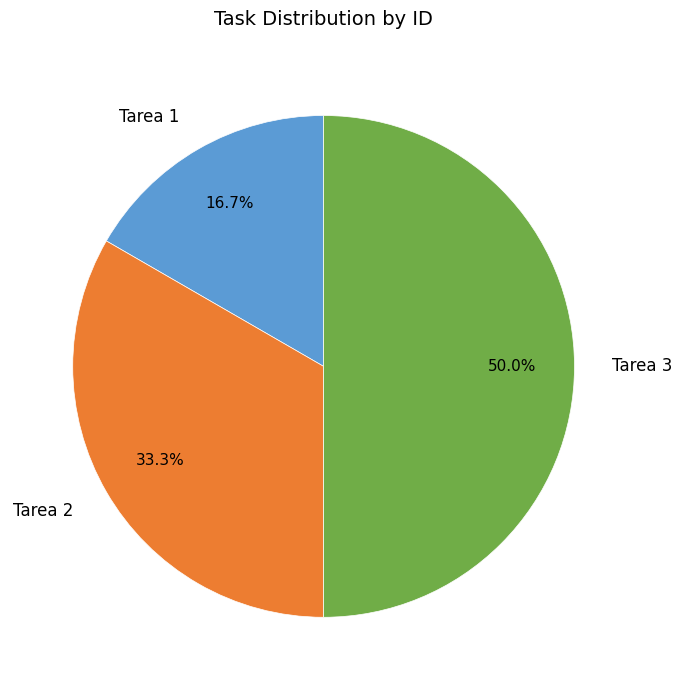

Is Tarea 1 the majority of the pie?

No